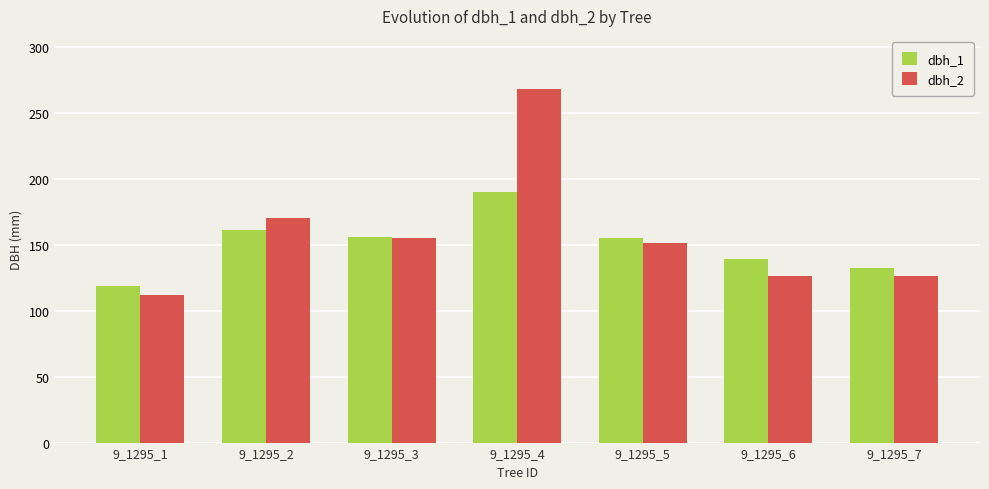

Between 9_1295_1 and 9_1295_5, which series saw the biggest shift?

dbh_2